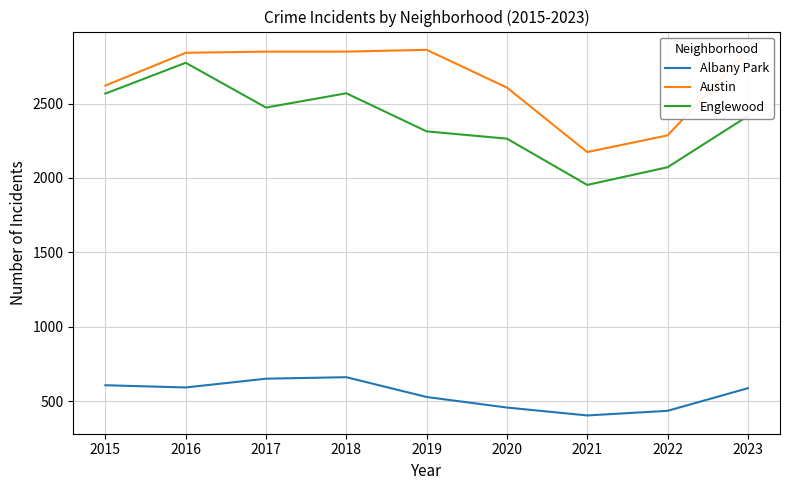

True or false: Englewood and Albany Park intersect in this chart.

False